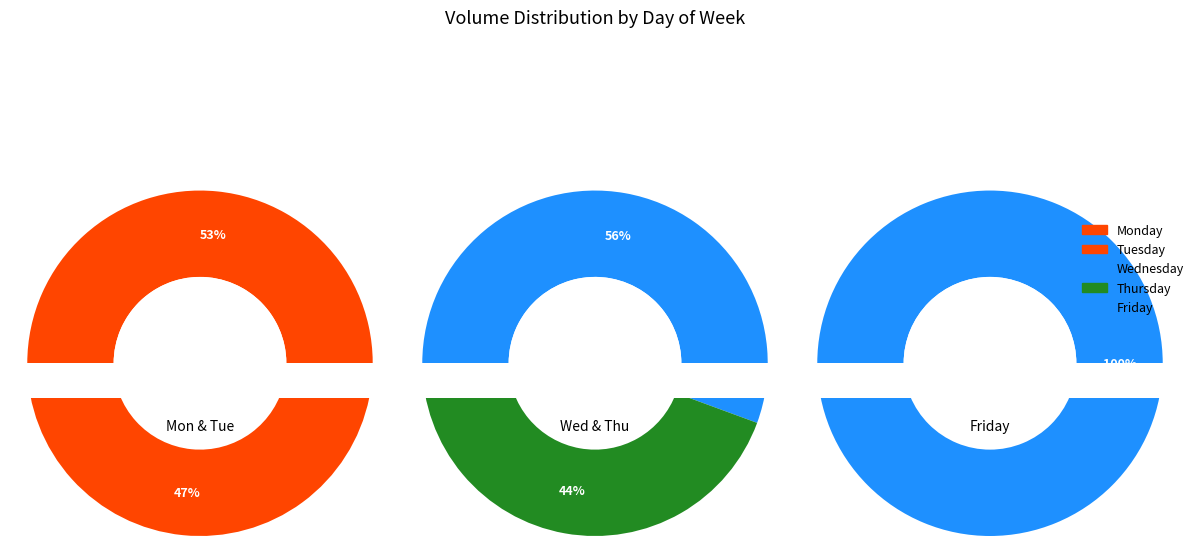

What portion of the pie excludes Wednesday?

80.9%